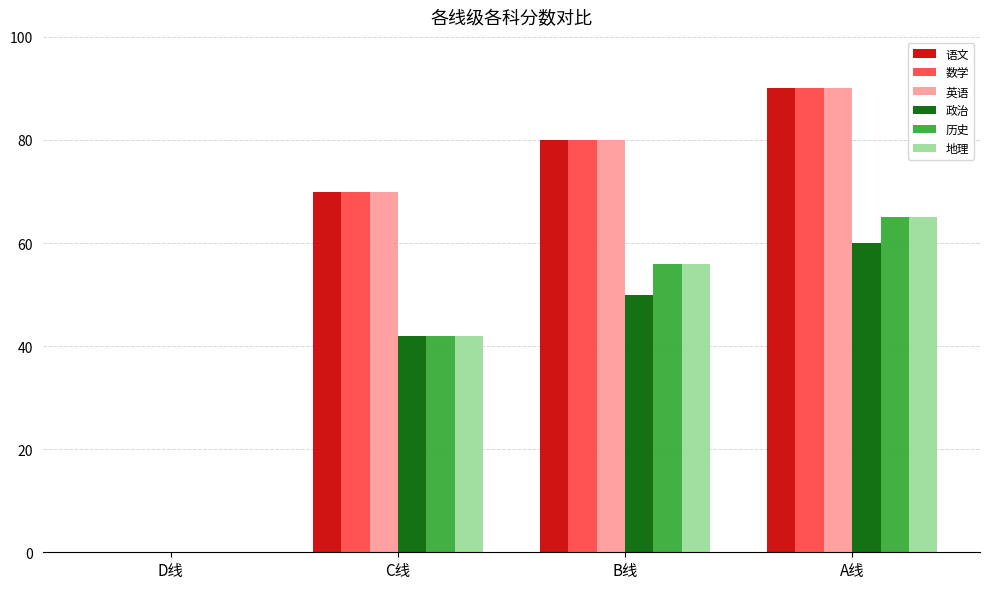

At which category is the sum across all series the highest?

A线